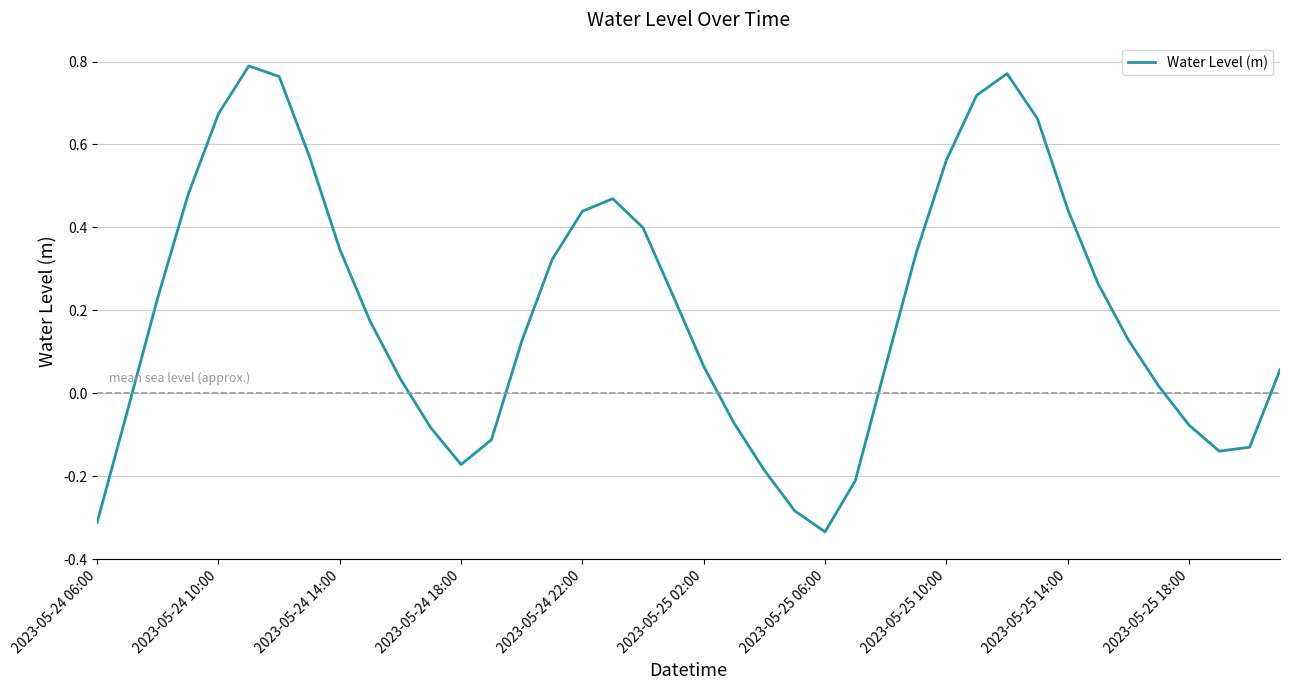

What is the difference between the maximum and minimum values?

1.1